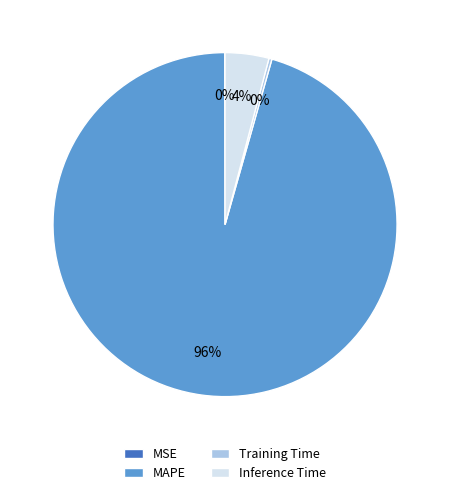

What is the majority slice?

MAPE